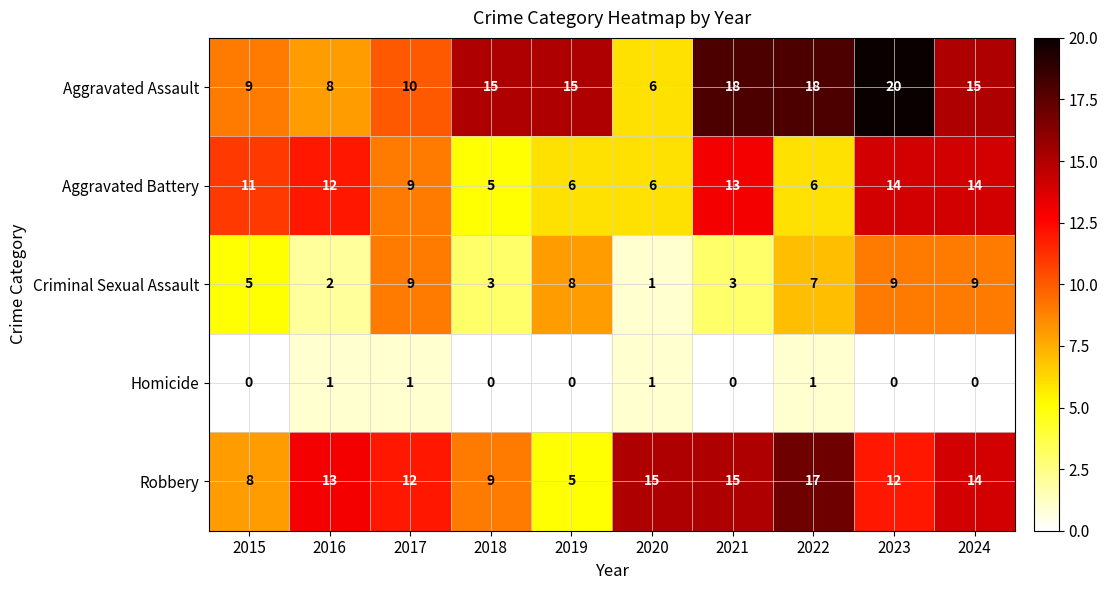

How many values in the Aggravated Battery series are below 11?

5